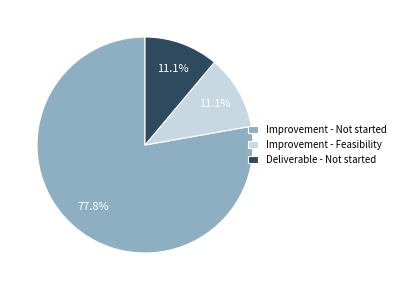

To the nearest percent, what is the difference between the largest and smallest slice percentages?

67%